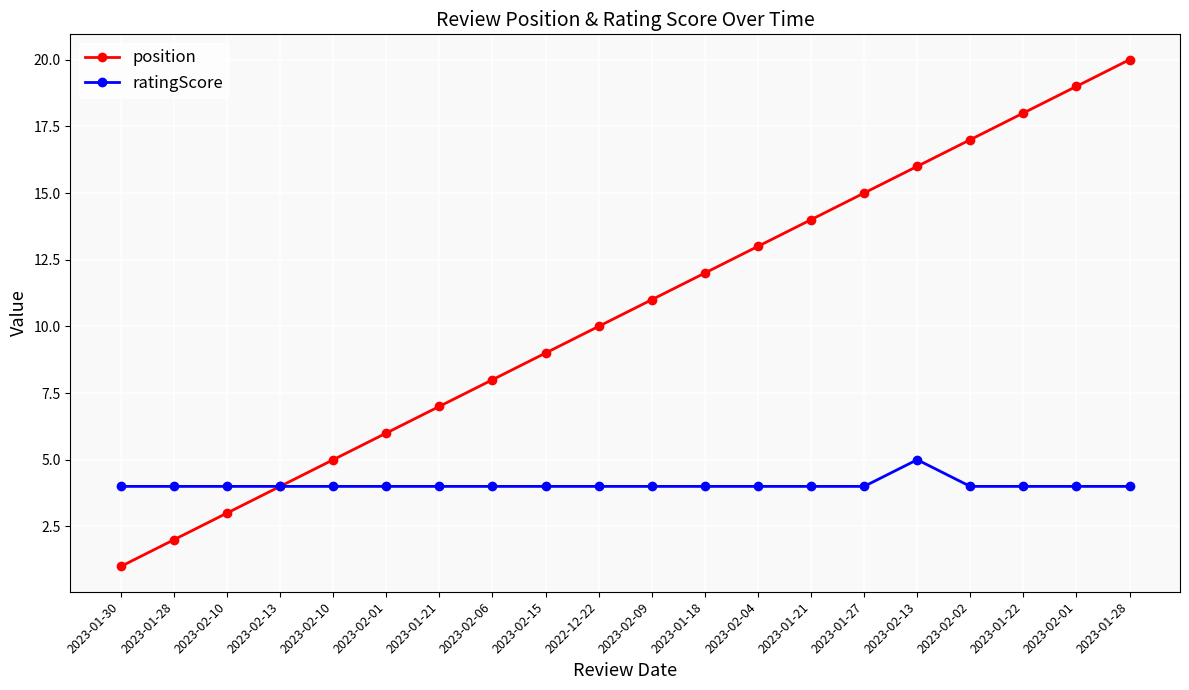

Count the number of categories in the chart.

20